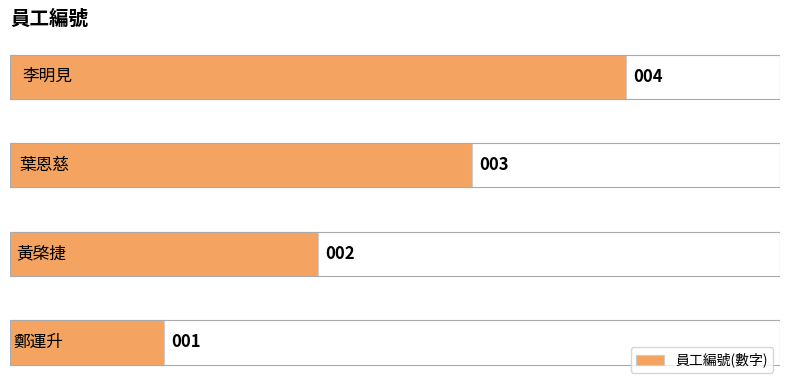

How many values are between 2 and 4?

3